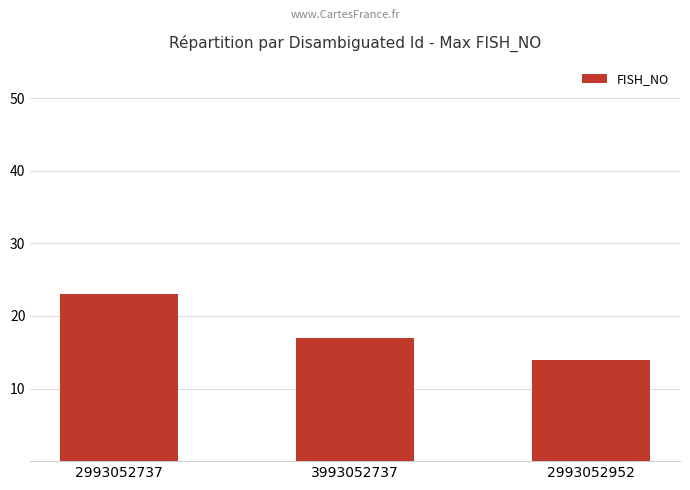

Which category has the lowest value across all series?

2993052952